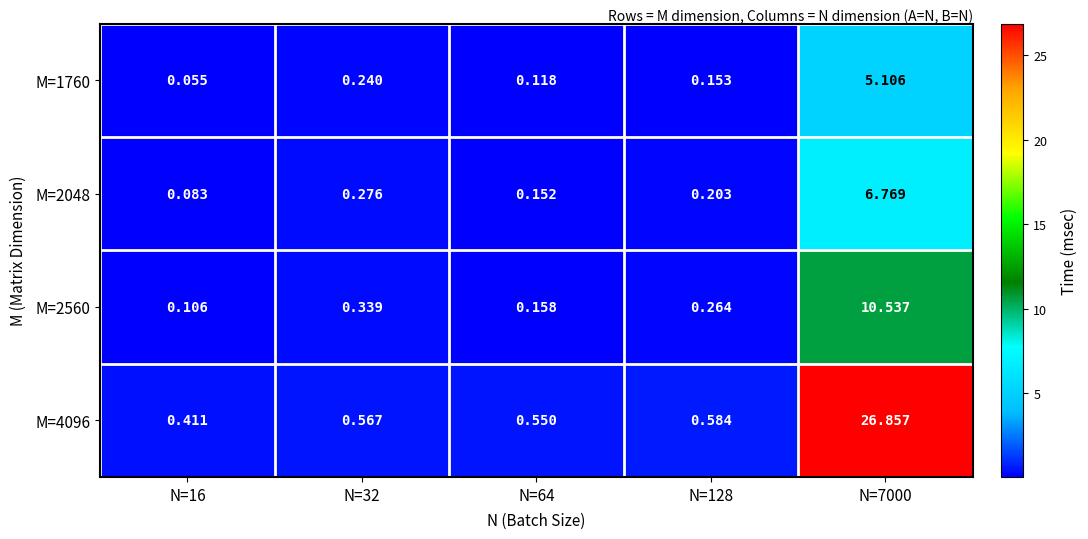

Which series changed the most between N=64 and N=128?

M=2560